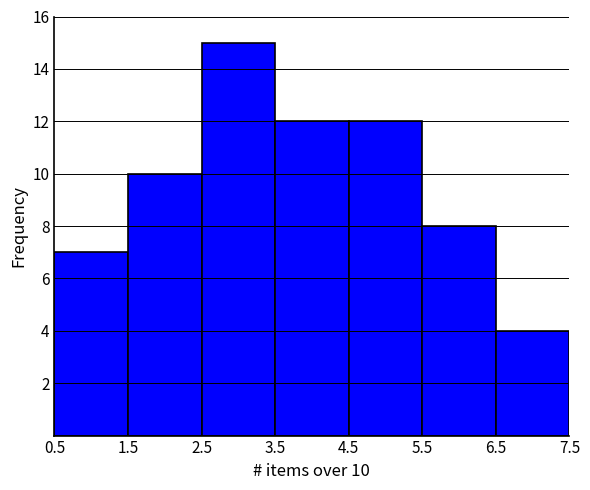

Which range on the x-axis has the tallest bar?

2.5 to 3.5